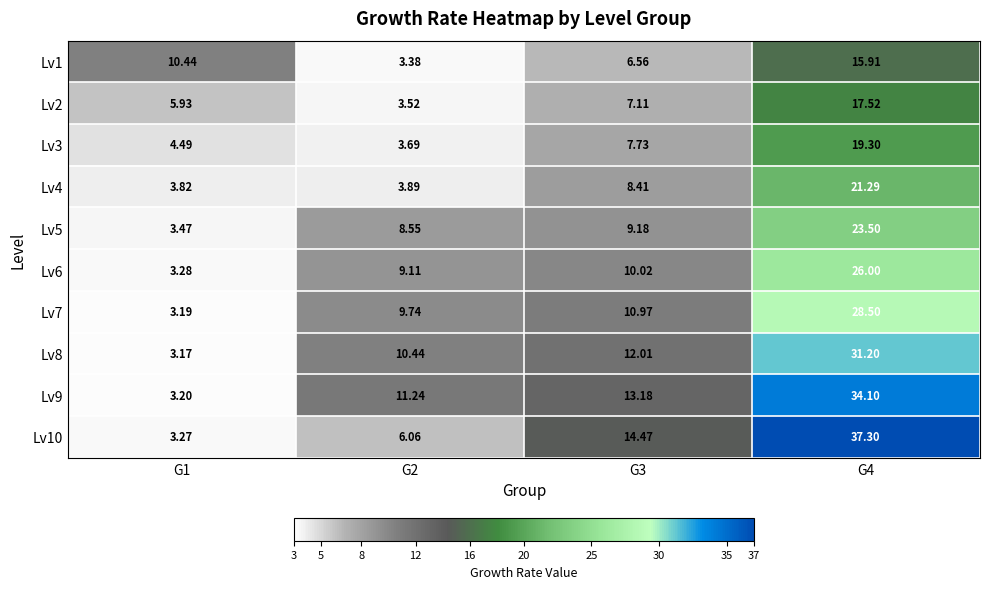

Is the value of Lv6 at G4 greater than the value of Lv5 at G1?

Yes